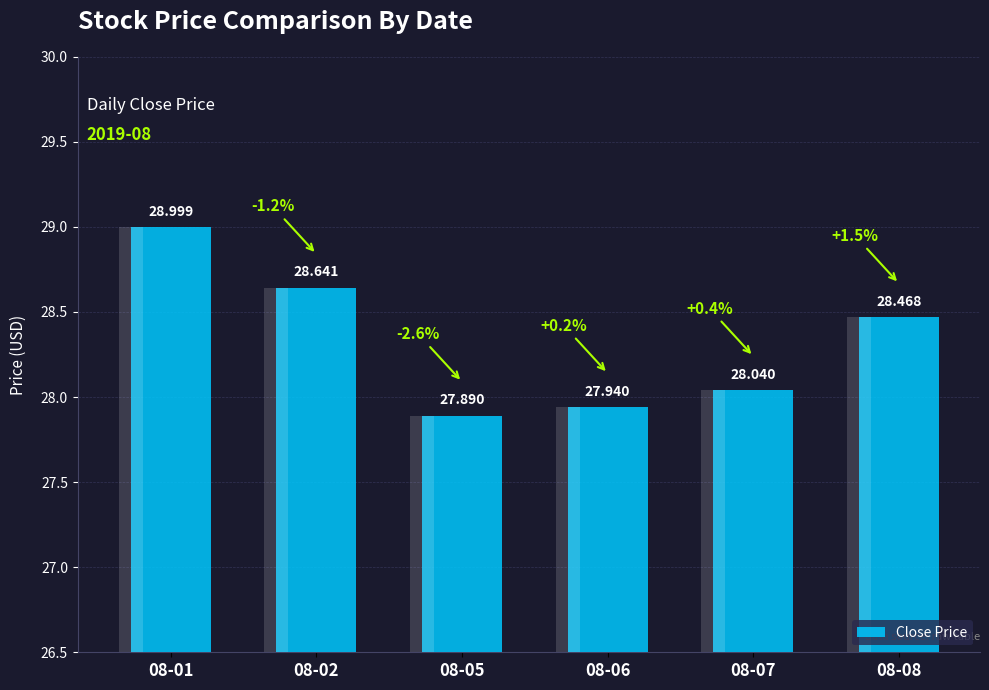

At which label is the value closest to 28?

08-07